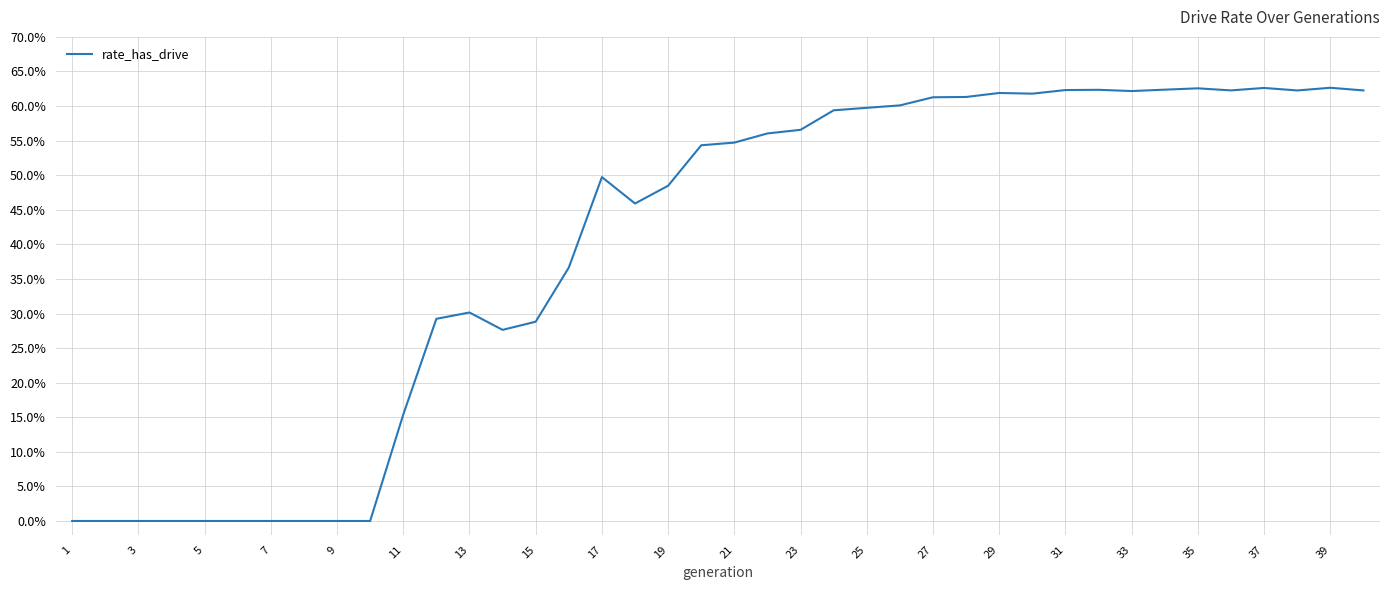

What is the difference between the second highest and minimum values?

0.6